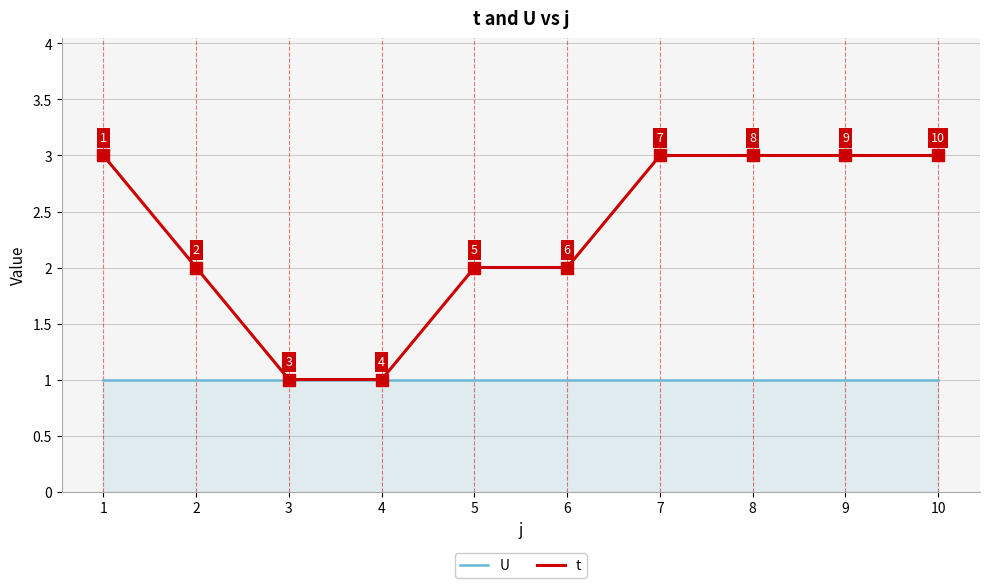

Reading right to left, transcribe all the data shown in this chart.

U: 10=1	9=1	8=1	7=1	6=1	5=1	4=1	3=1	2=1	1=1
t: 10=3	9=3	8=3	7=3	6=2	5=2	4=1	3=1	2=2	1=3